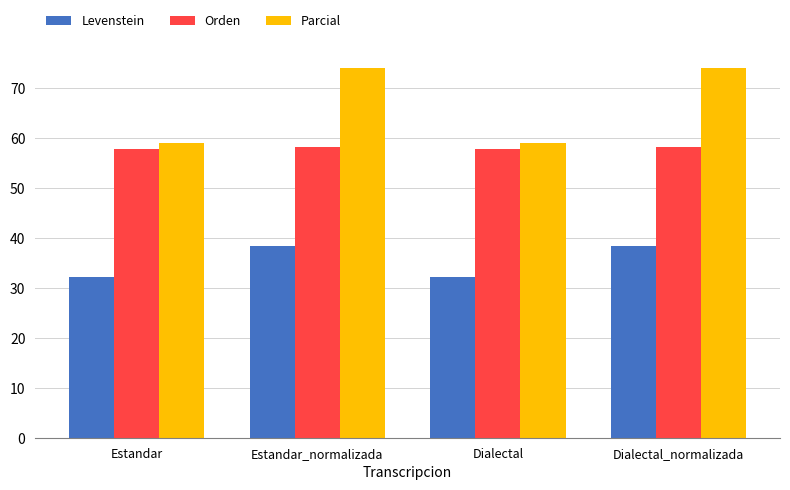

What is the total value across all series at Dialectal?

148.9